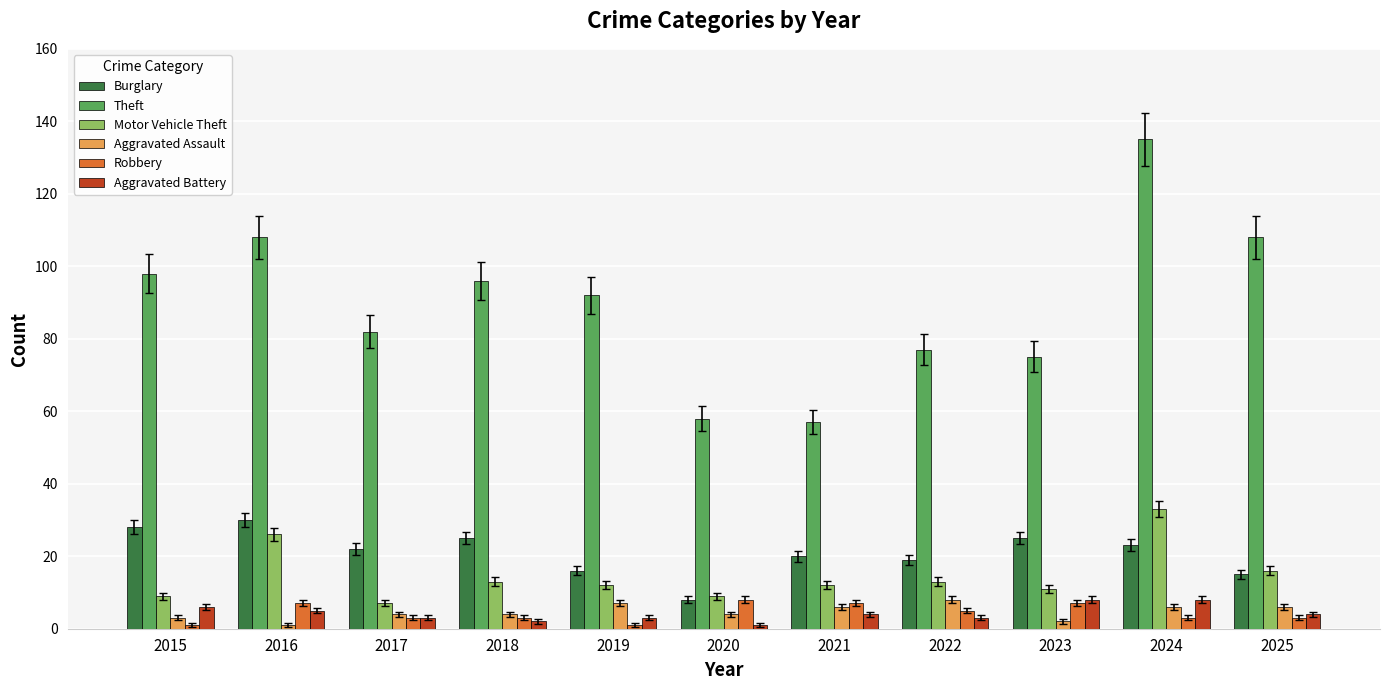

What are all the series names shown in the legend?

Burglary, Theft, Motor Vehicle Theft, Aggravated Assault, Robbery, Aggravated Battery